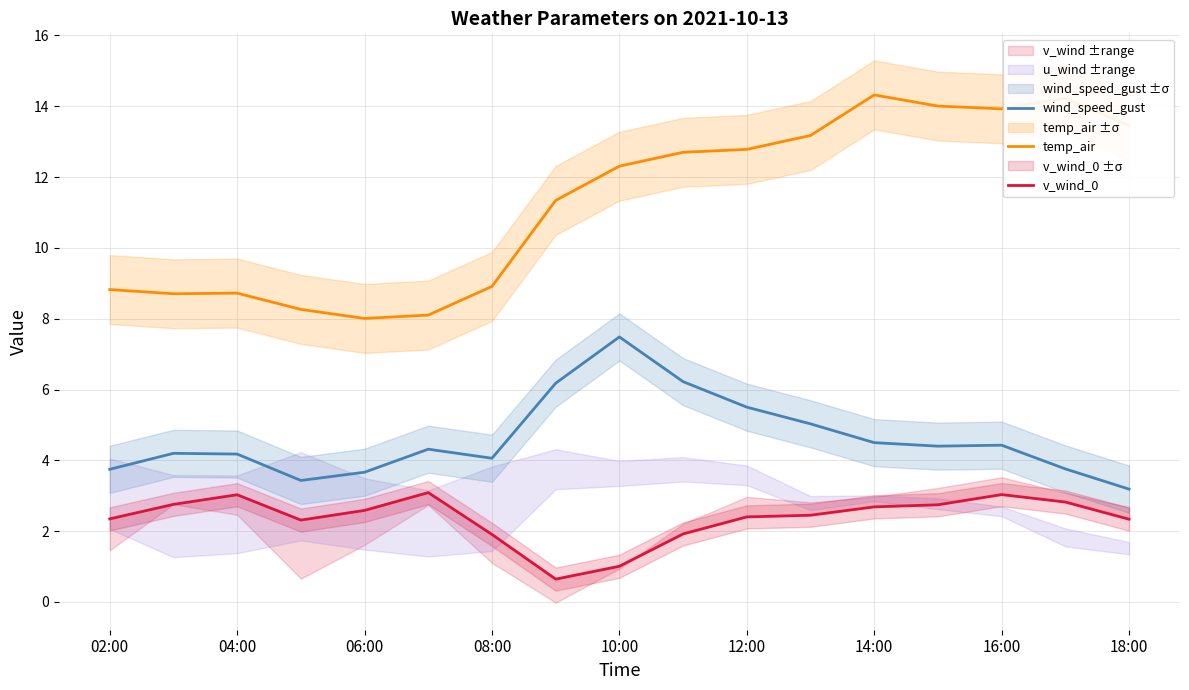

Where does the temp_air series first go above 12?

10:00